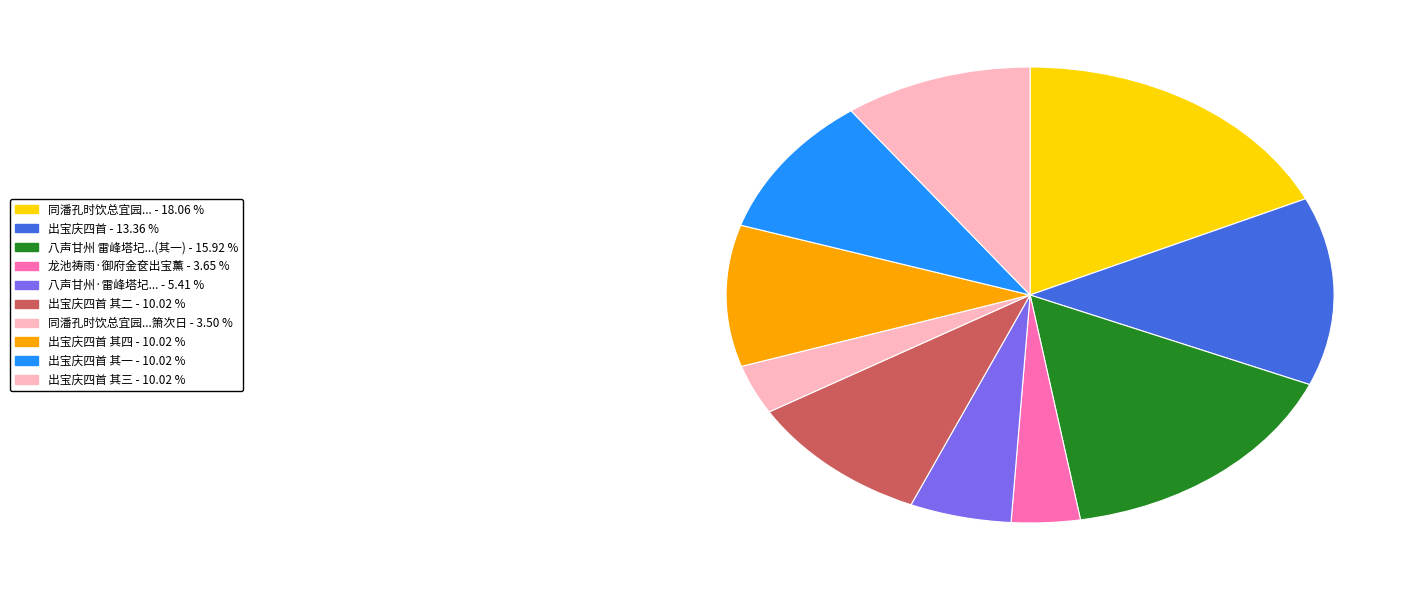

Rank the categories by value from lowest to highest.

同潘孔时饮总宜园孔时出宝晋帖呼道人箫次日, 龙池祷雨·御府金奁出宝薰, 八声甘州·雷峰塔圮，零砖碎甓，时出宝箧印陀罗尼经，左季得一卷，属题, 出宝庆四首 其一, 出宝庆四首 其二, 出宝庆四首 其三, 出宝庆四首 其四, 出宝庆四首, 八声甘州 雷峰塔圮，零砖碎甓，时出宝箧印陀罗尼经，左季得一卷，属题, 同潘孔时饮总宜园孔时出宝晋数帖呼道人吹箫次日有诗予用韵答之